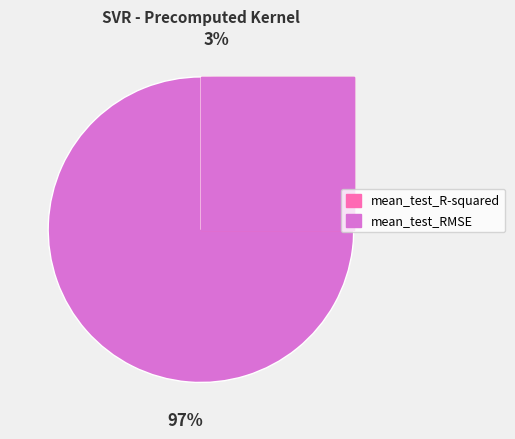

True or false: mean_test_RMSE accounts for 97% of the total.

True